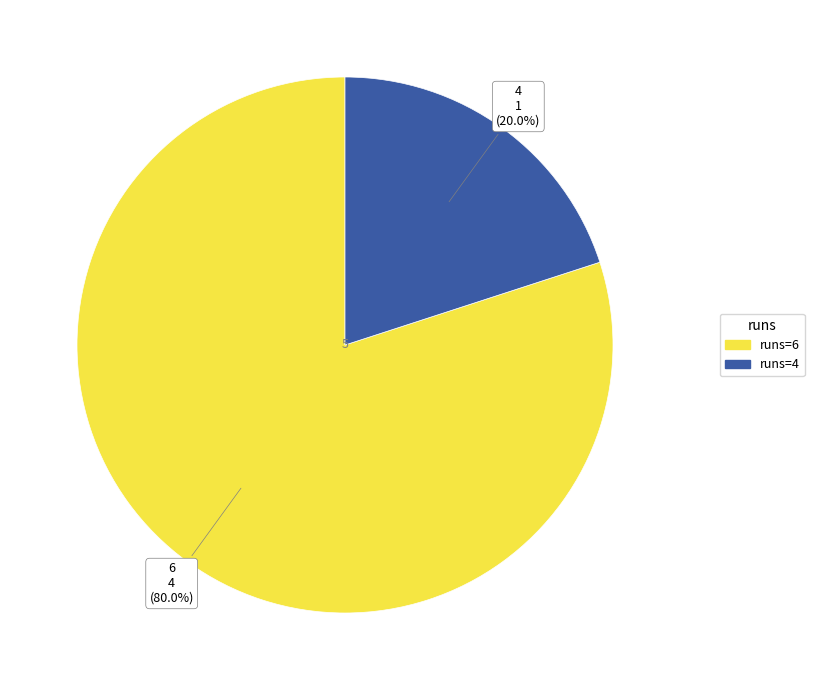

To the nearest percent, what percentage of the pie is 6?

80%